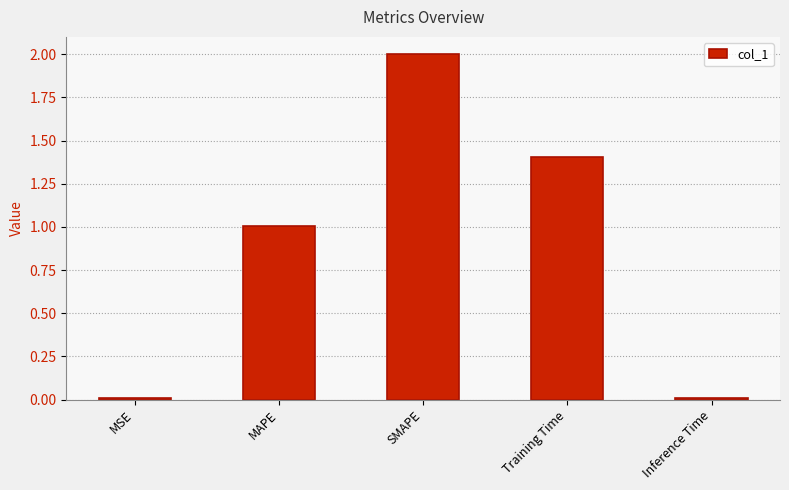

What is the maximum value shown in the chart?

2.0